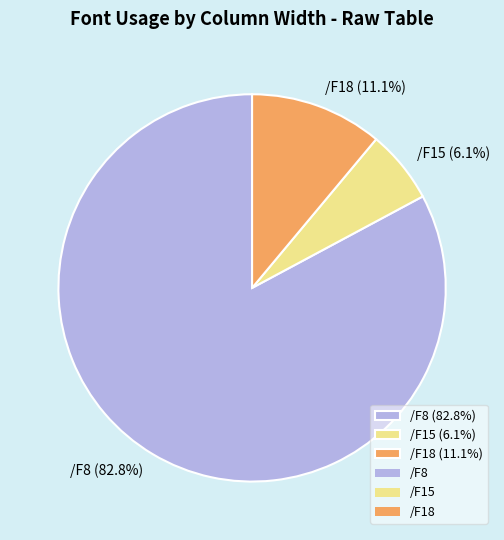

Is there a majority slice in this chart?

Yes